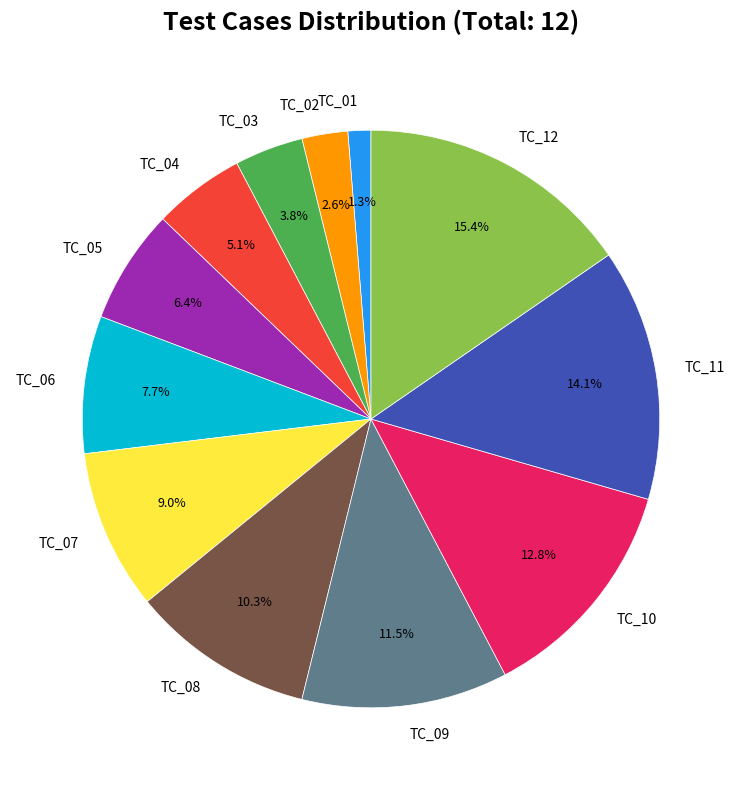

Which category has the smallest portion of the pie?

TC_01